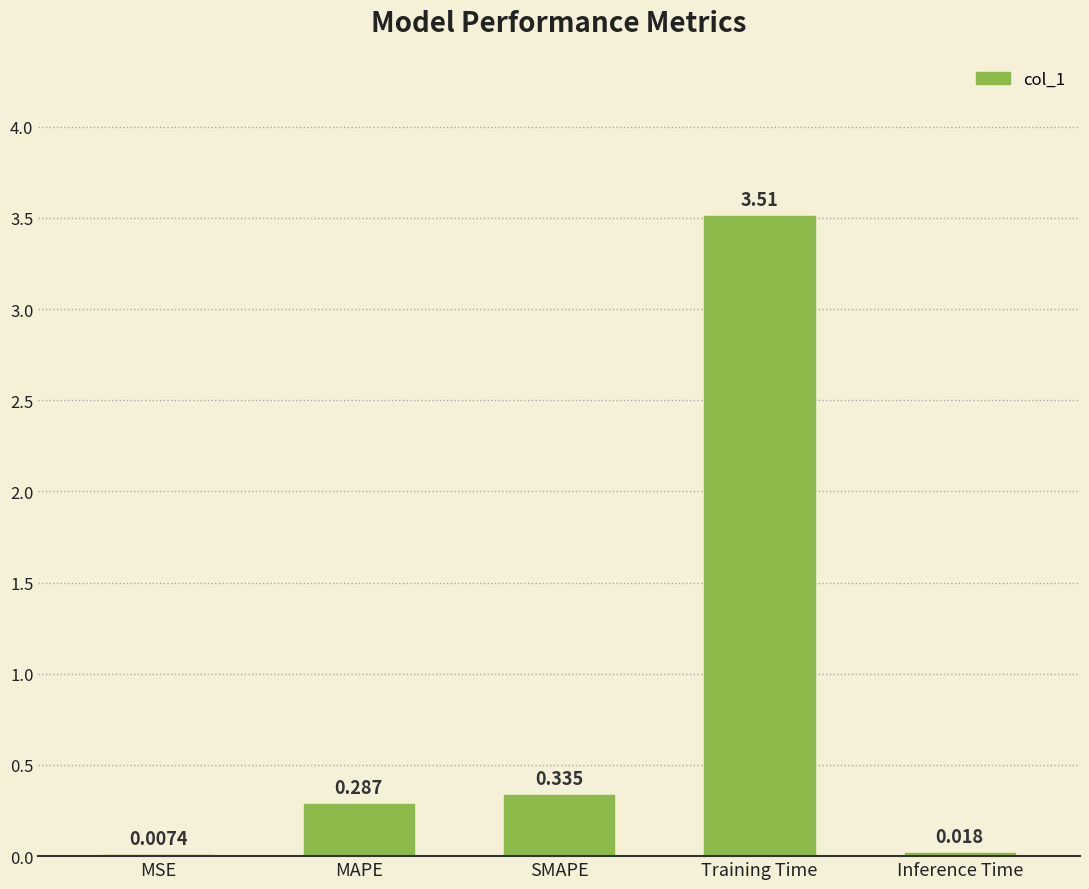

Which category has the highest value across all series?

Training Time